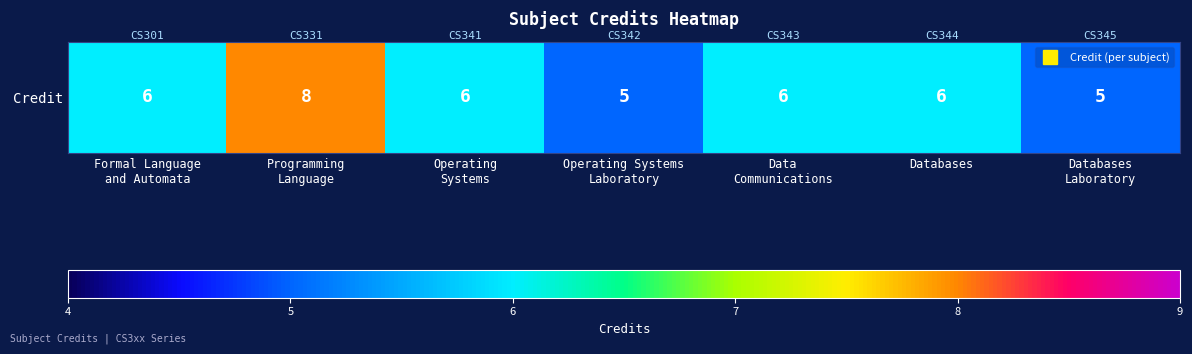

What is the sum of the values at Formal Language
and Automata and Programming
Language?

14